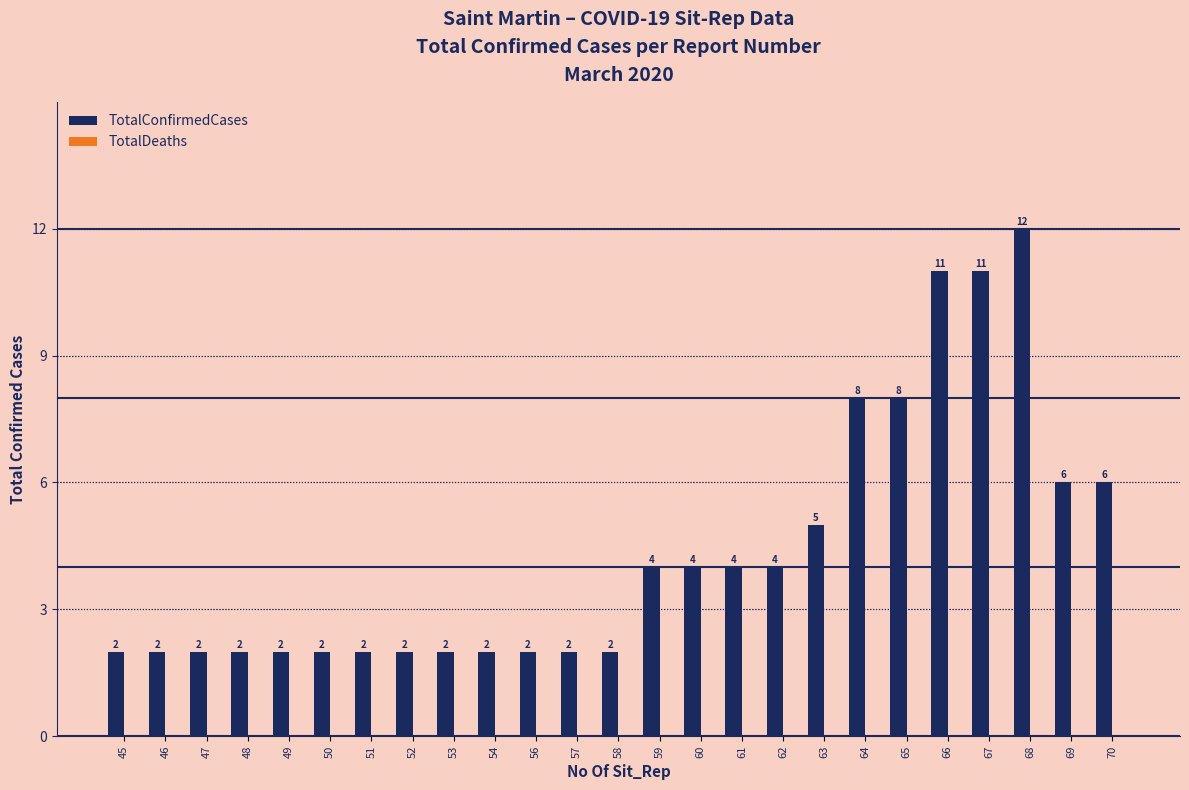

True or false: the data shows 2 at 47.

True